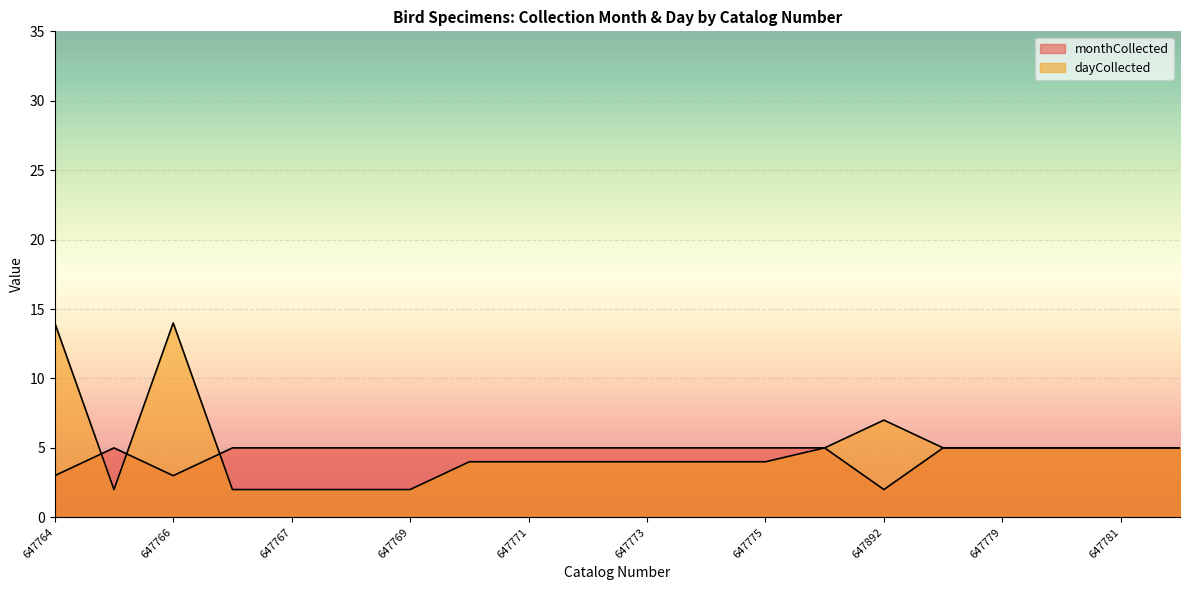

Which series ends up on top after the final intersection of dayCollected and monthCollected?

monthCollected